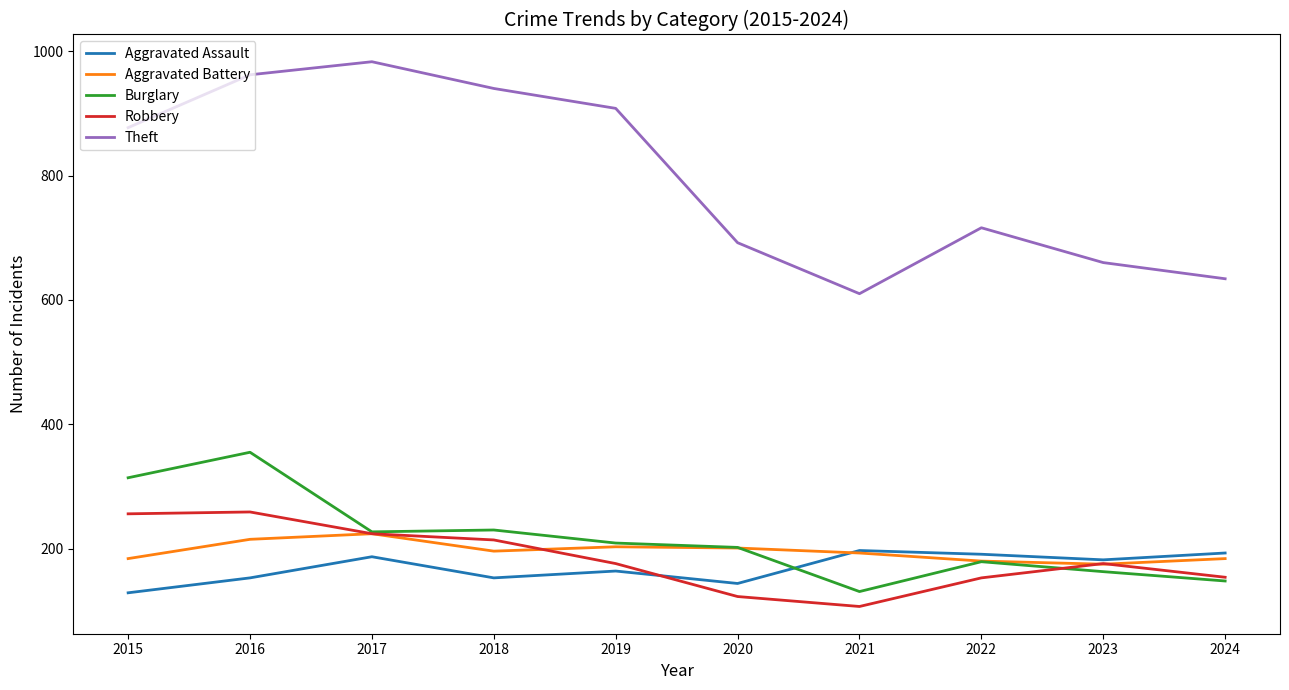

The value of Robbery at 2015 is 256. True or false?

True